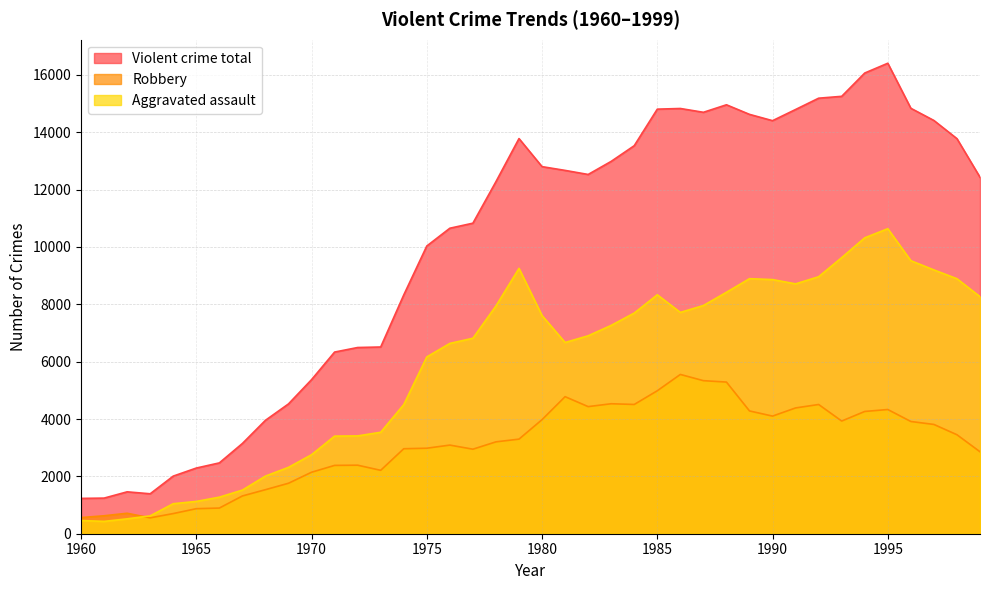

The Aggravated assault series shows 11312 at 1976. True or false?

False